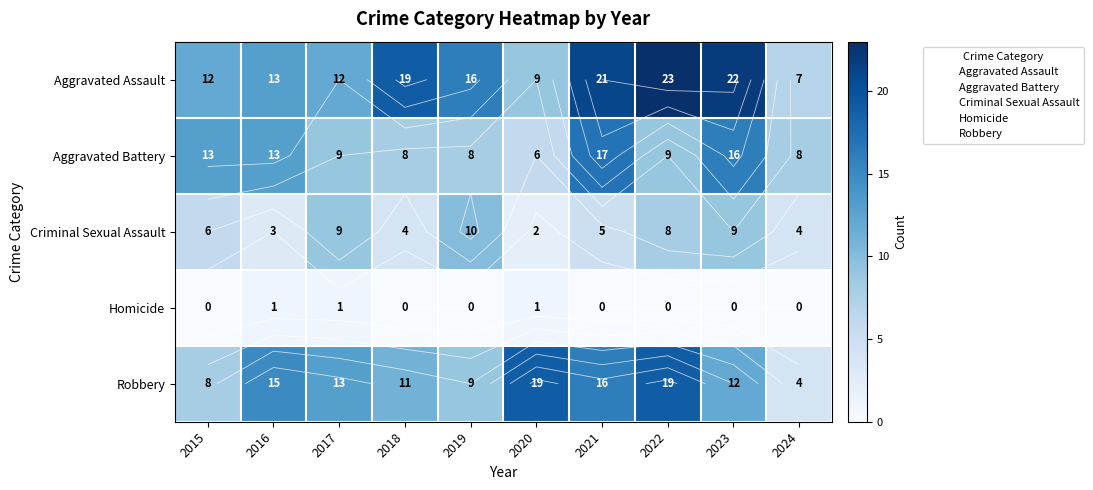

What is the maximum value shown in the chart?

23